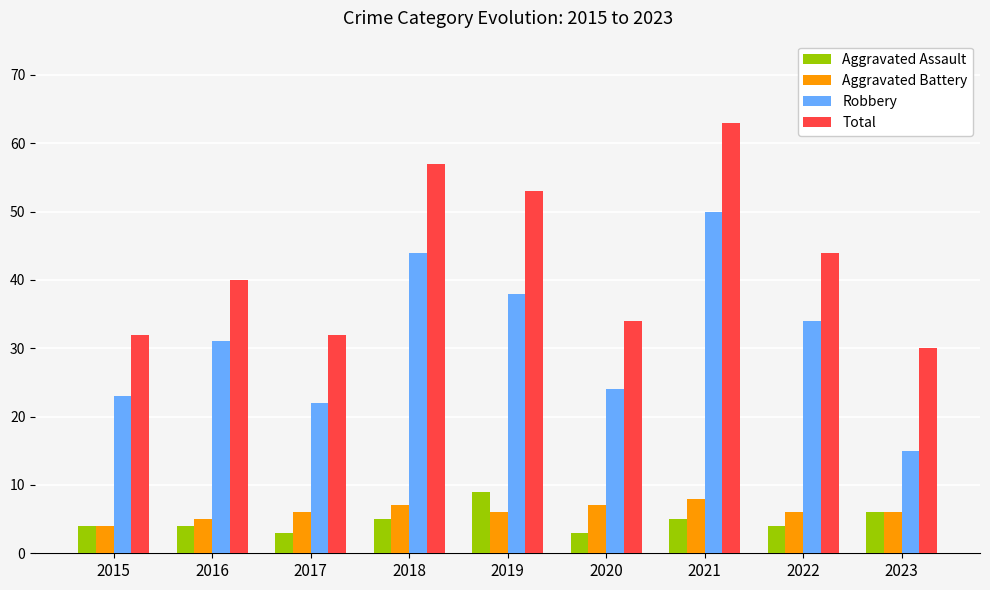

How many Aggravated Battery values are between 6 and 7?

6